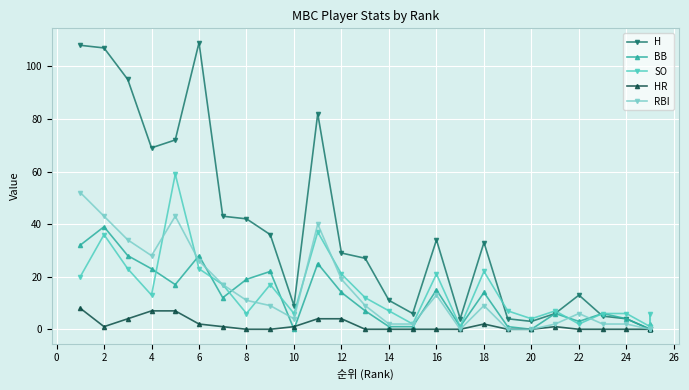

True or false: BB and H intersect in this chart.

True